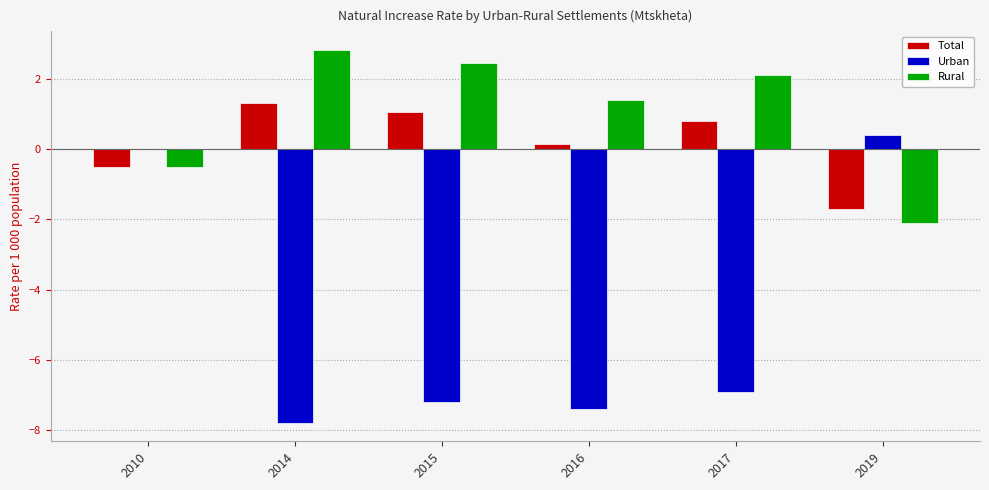

Is it true that Rural equals -0.5 at 2010?

True